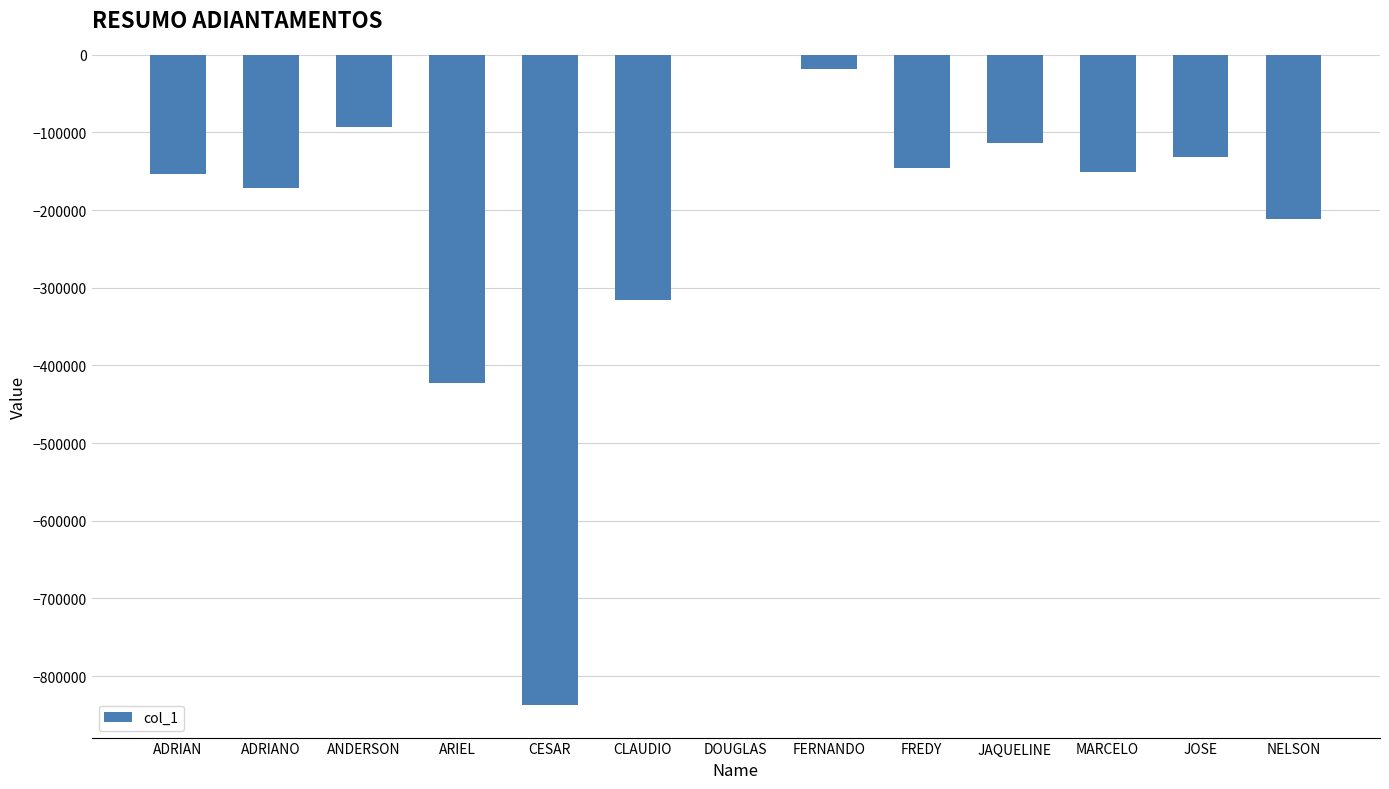

Which category has the highest value across all series?

DOUGLAS